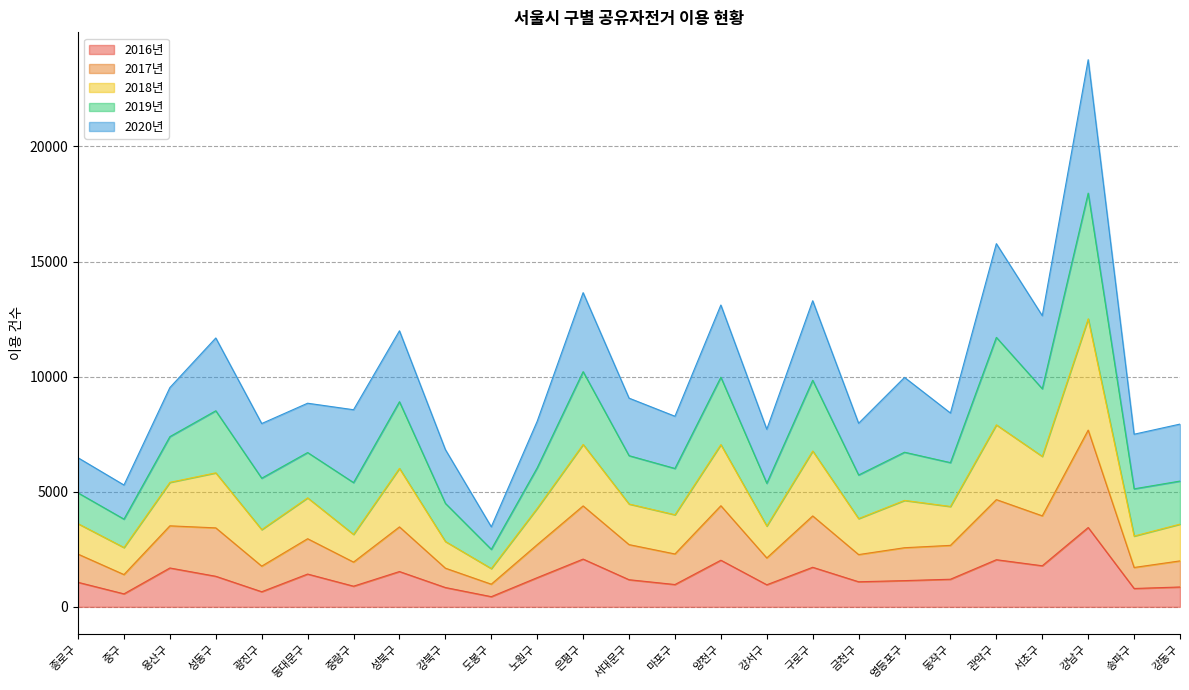

True or false: 2018년 and 2016년 cross at least once.

False